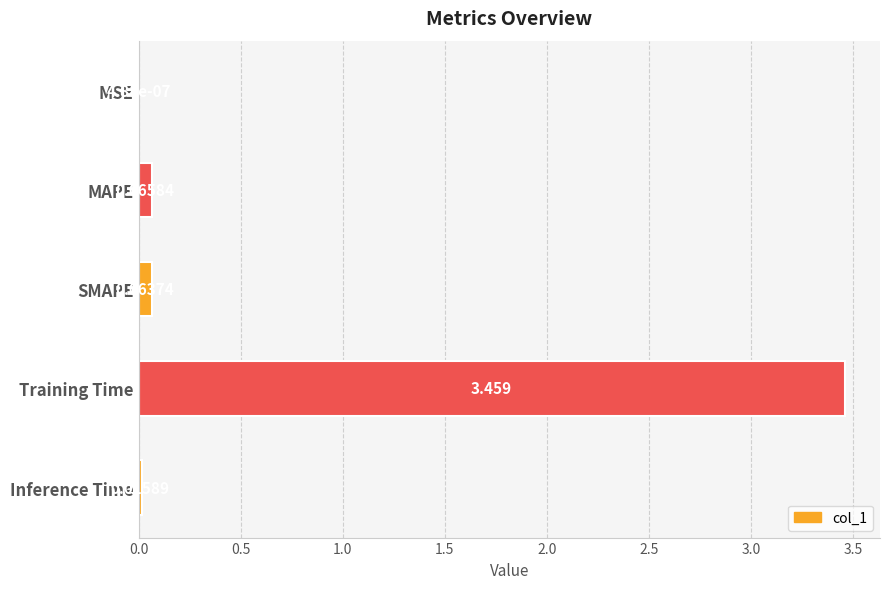

How many series are shown in this chart?

1